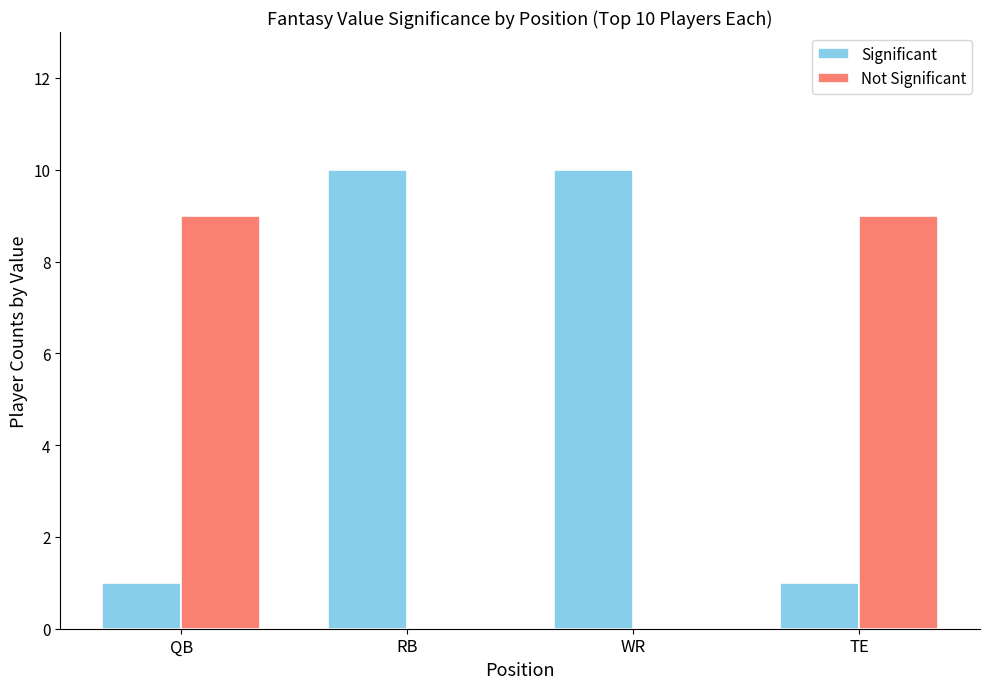

Reading left to right, transcribe all the data shown in this chart.

Significant: QB=1	RB=10	WR=10	TE=1
Not Significant: QB=9	RB=0	WR=0	TE=9